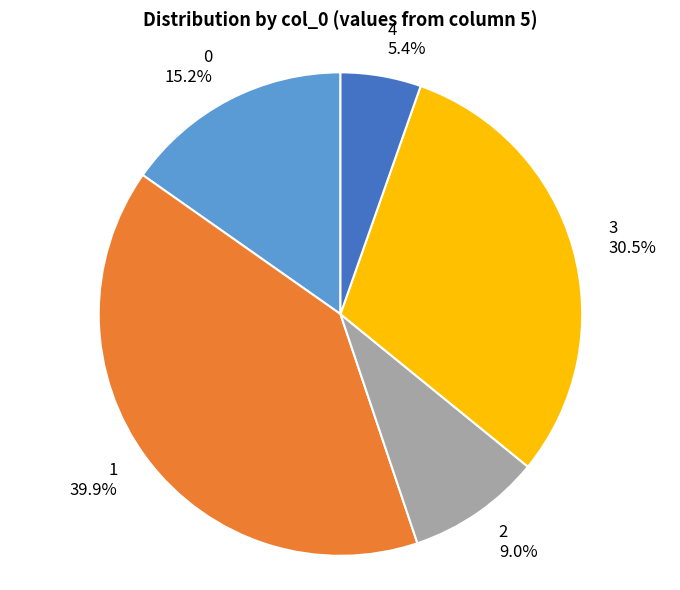

To the nearest percent, what portion does 0 represent?

15%